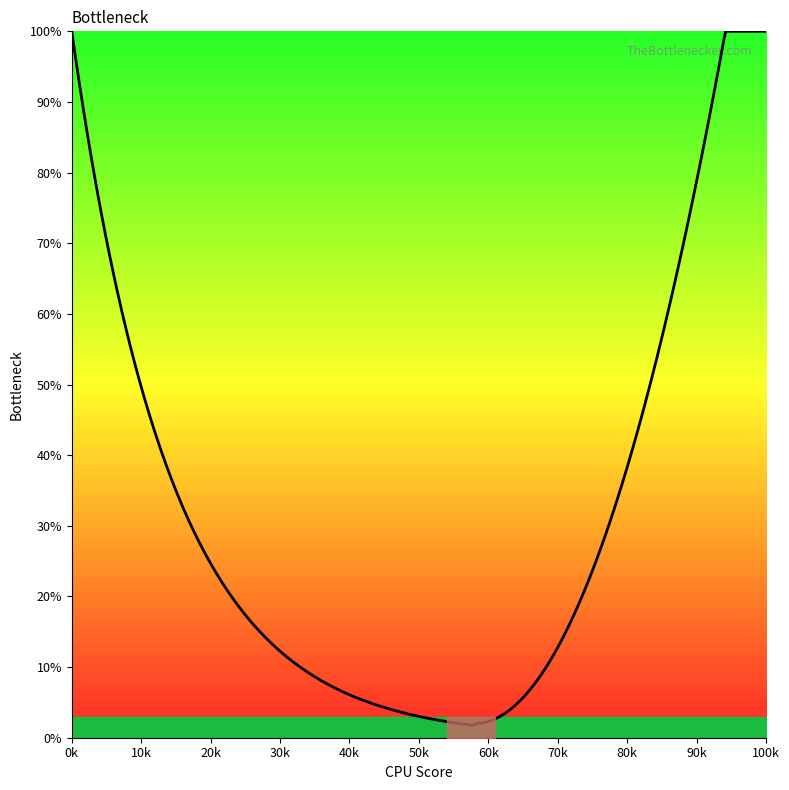

What is the maximum value shown in the chart?

100.0